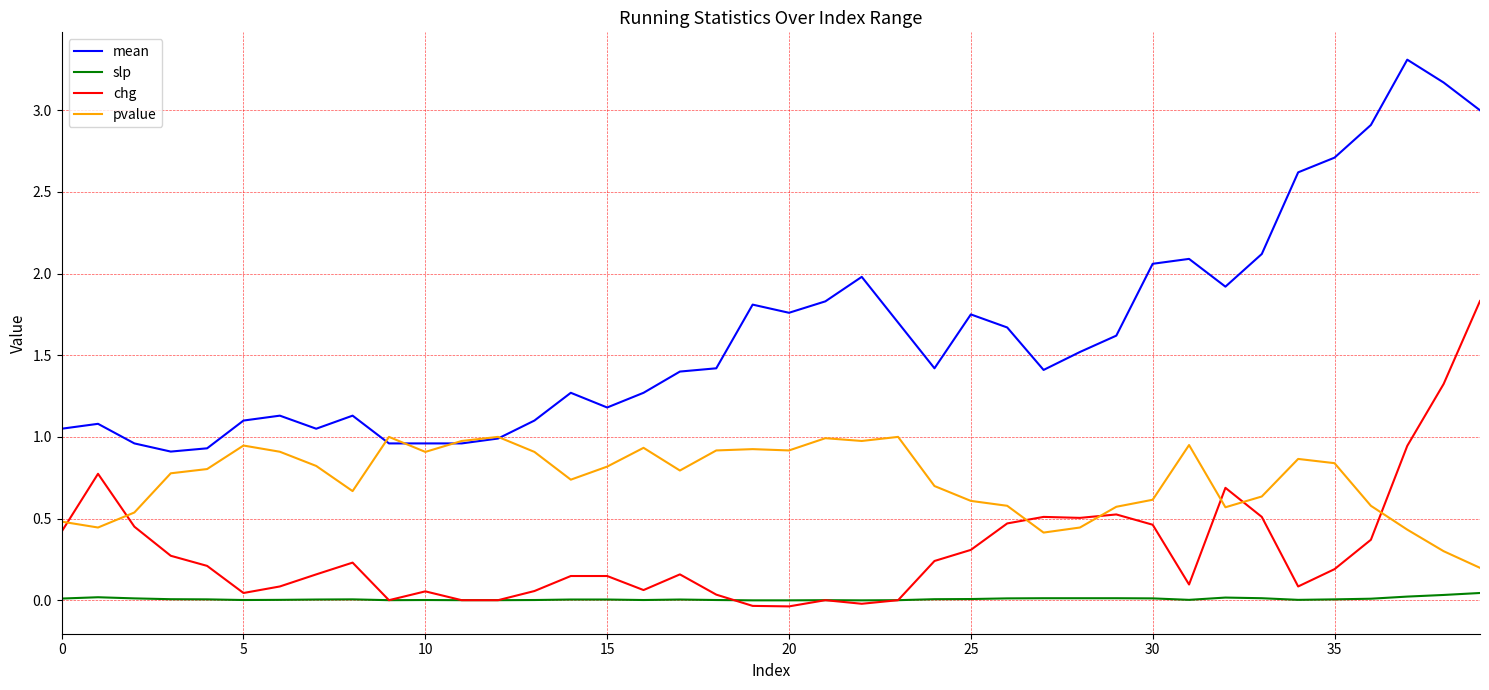

Rank the series by their maximum value, from lowest to highest.

slp, pvalue, chg, mean